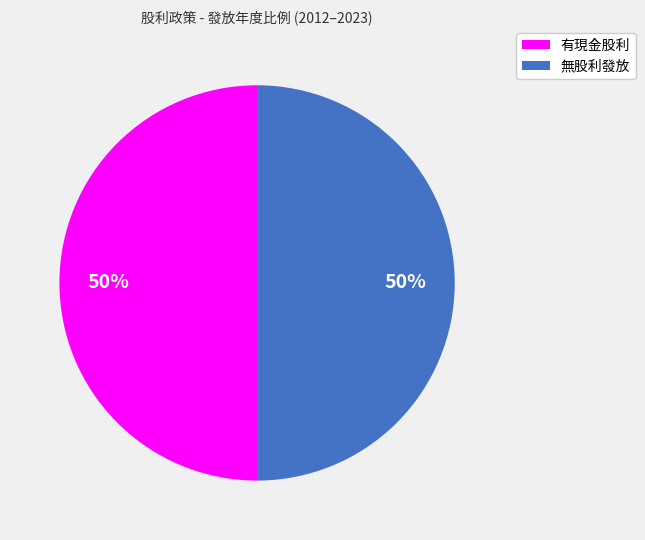

To the nearest percent, what is the difference between the largest and smallest slice percentages?

0%